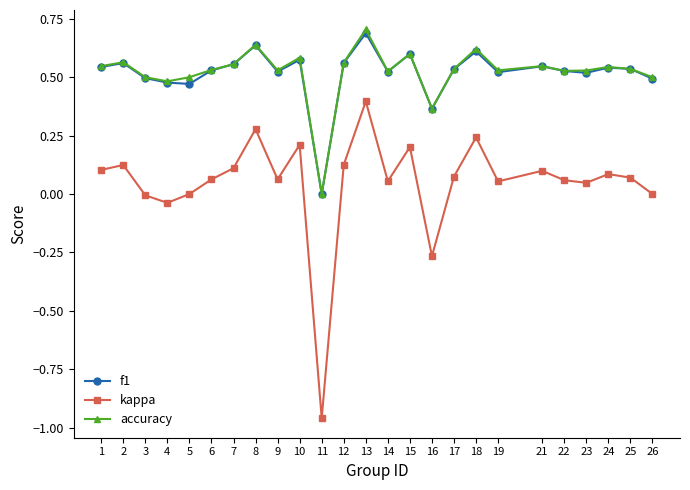

In kappa, how many points are lower than both neighbors (excluding endpoints)?

7